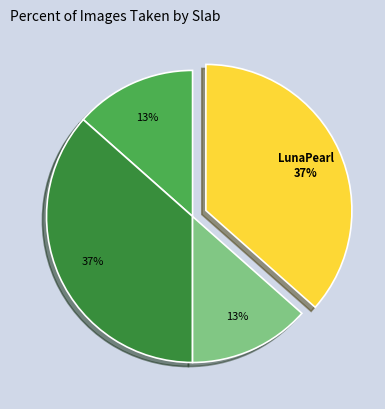

How many segments does this pie chart have?

4